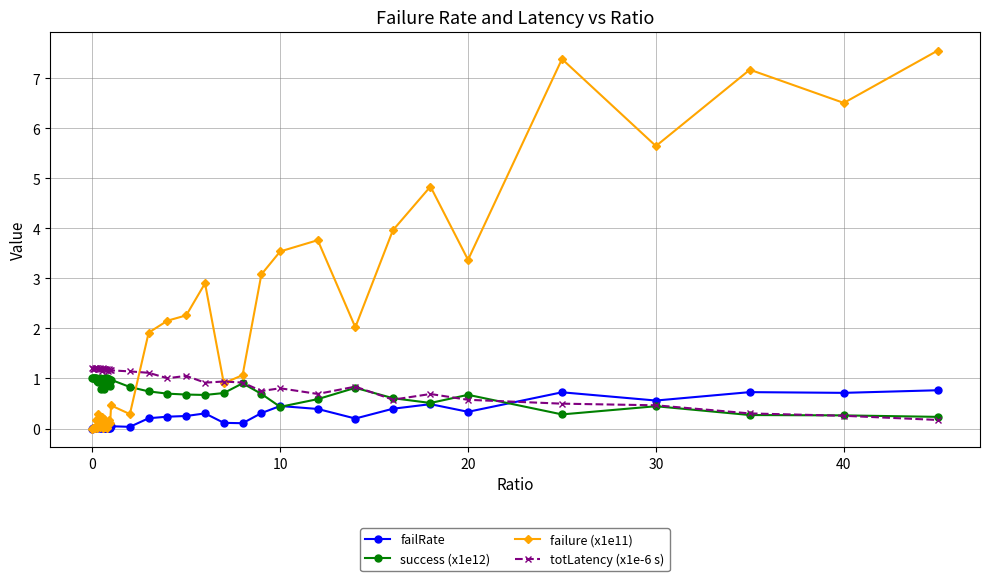

Which series has the largest total across all categories?

failure (x1e11)